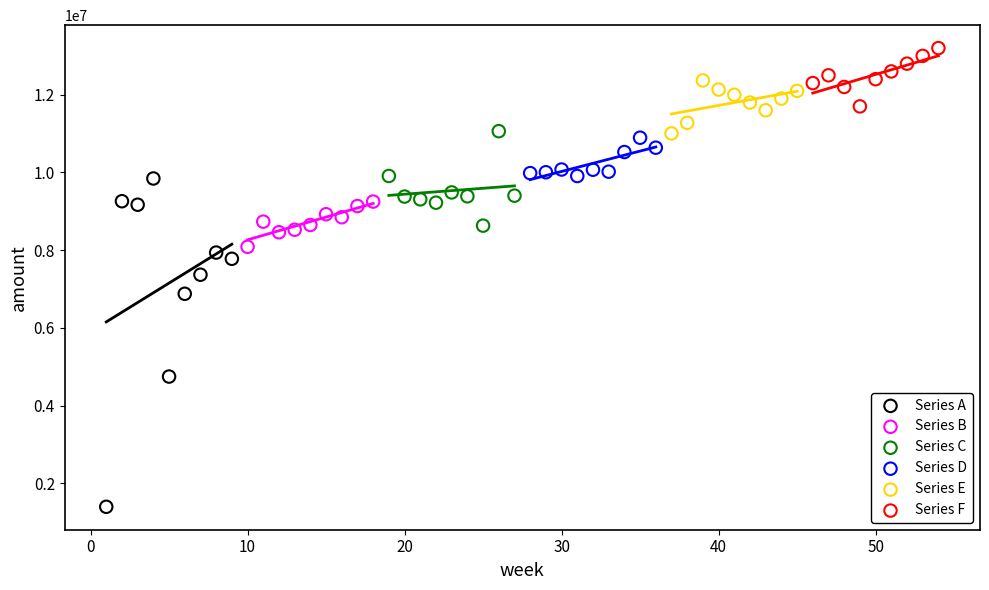

Which series reaches the minimum Y coordinate?

Series A